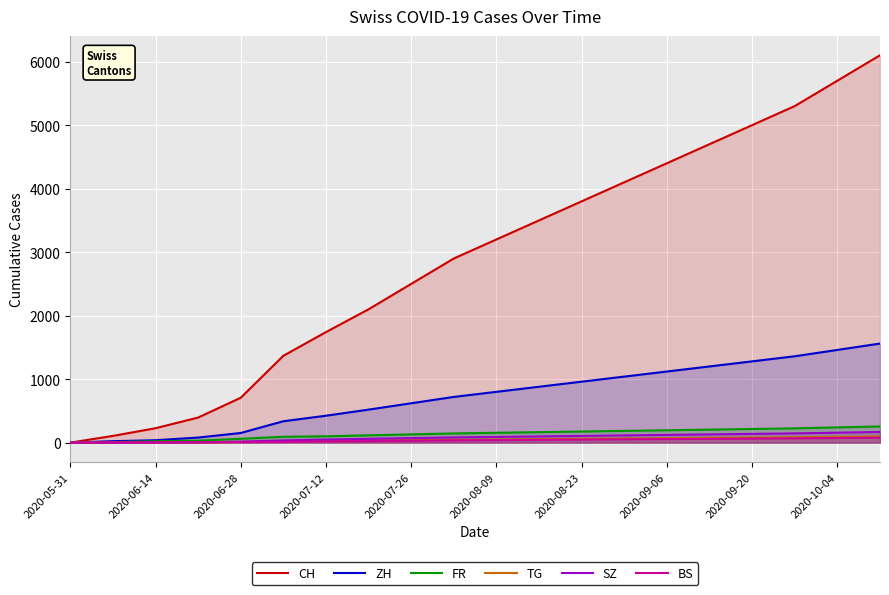

What is the highest value of the SZ series?

168